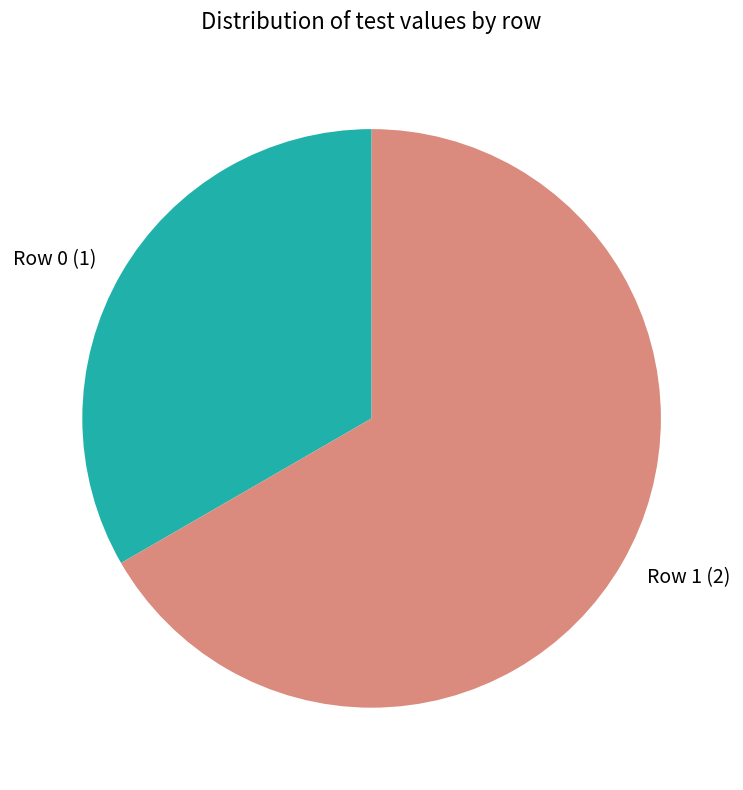

Is Row 0 the majority of the pie?

No